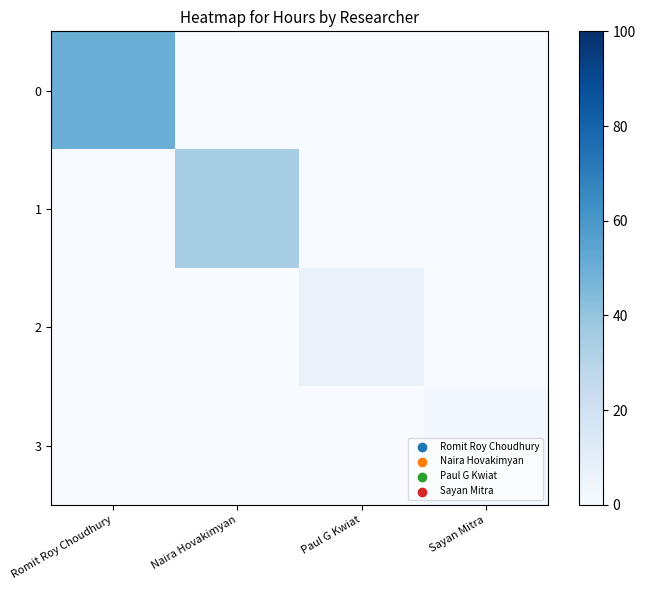

Which category has the lowest value across all series?

Naira Hovakimyan